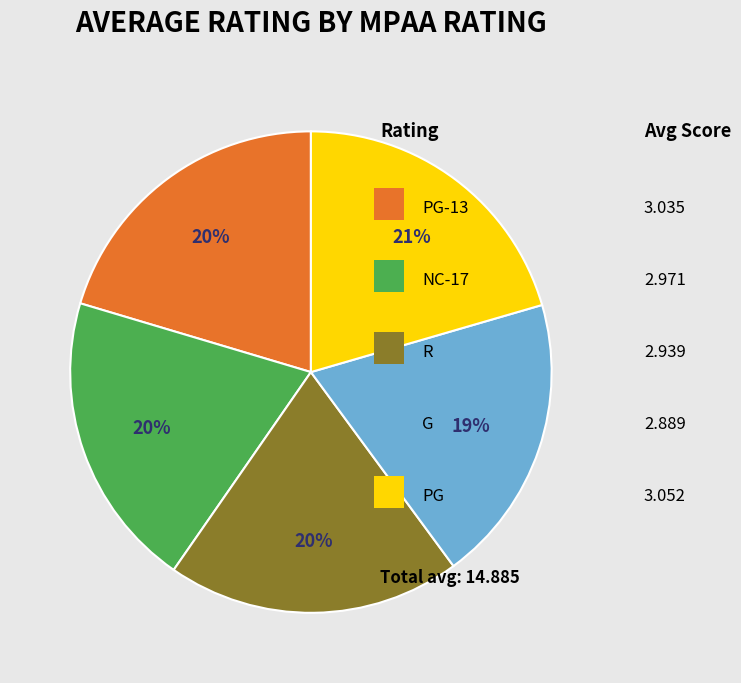

Is there any slice that represents more than half of the pie?

No